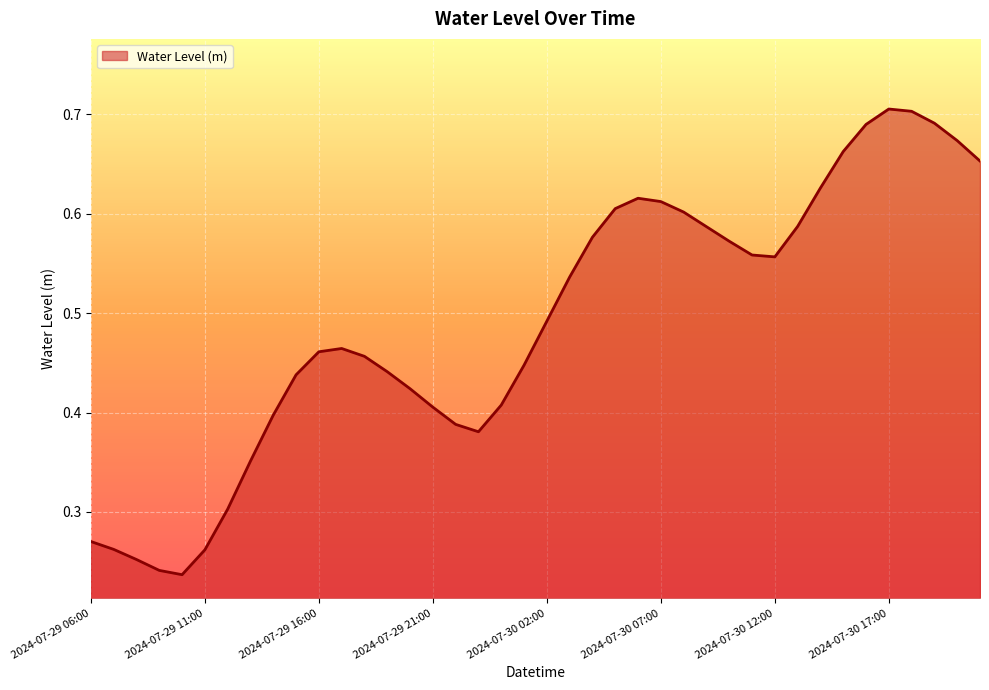

List the labels in order of value, largest first.

2024-07-30 17:00, 2024-07-30 18:00, 2024-07-30 19:00, 2024-07-30 16:00, 2024-07-30 20:00, 2024-07-30 15:00, 2024-07-30 21:00, 2024-07-30 14:00, 2024-07-30 06:00, 2024-07-30 07:00, 2024-07-30 05:00, 2024-07-30 08:00, 2024-07-30 13:00, 2024-07-30 09:00, 2024-07-30 04:00, 2024-07-30 10:00, 2024-07-30 11:00, 2024-07-30 12:00, 2024-07-30 03:00, 2024-07-30 02:00, 2024-07-29 17:00, 2024-07-29 16:00, 2024-07-29 18:00, 2024-07-30 01:00, 2024-07-29 19:00, 2024-07-29 15:00, 2024-07-29 20:00, 2024-07-30 00:00, 2024-07-29 21:00, 2024-07-29 14:00, 2024-07-29 22:00, 2024-07-29 23:00, 2024-07-29 13:00, 2024-07-29 12:00, 2024-07-29 06:00, 2024-07-29 07:00, 2024-07-29 11:00, 2024-07-29 08:00, 2024-07-29 09:00, 2024-07-29 10:00